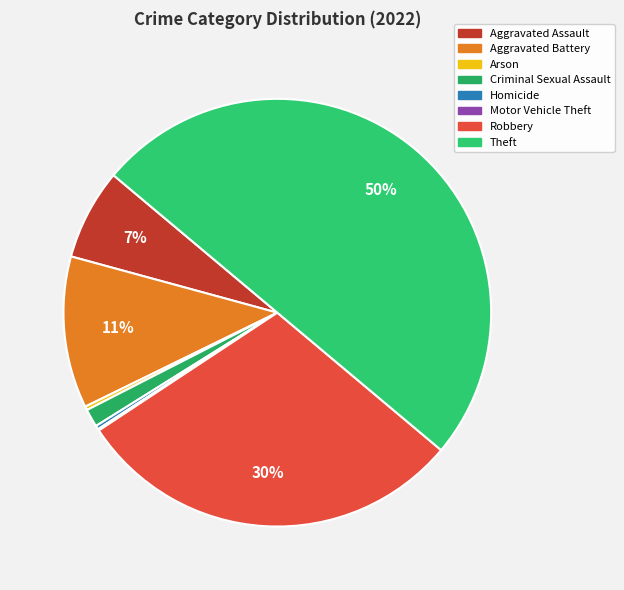

To the nearest percent, what portion does Aggravated Assault represent?

7%